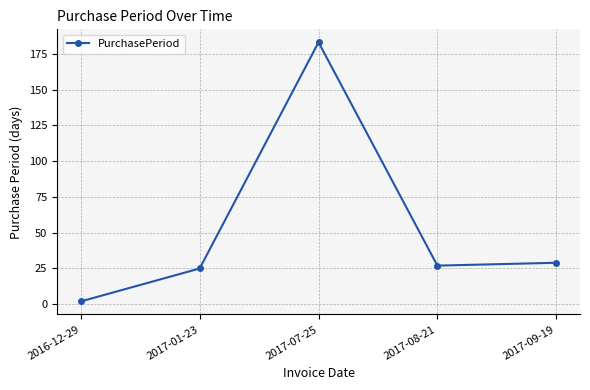

True or false: the data shows 14 at 2017-09-19.

False